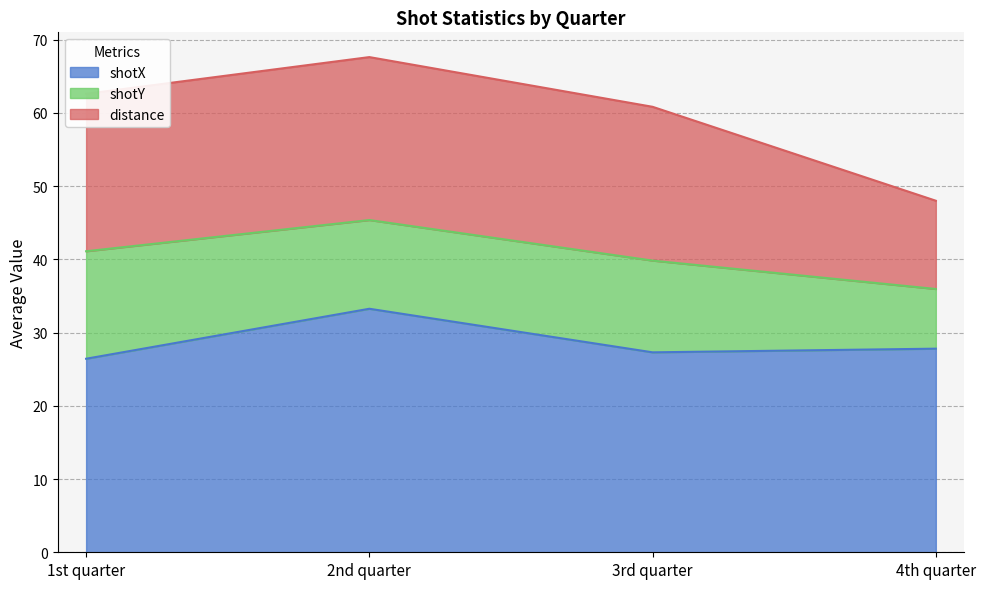

At which category does shotY reach its first local valley?

1